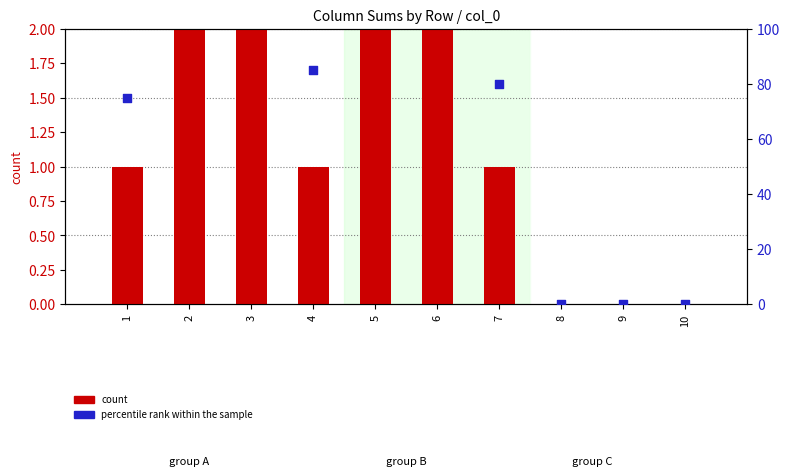

Is the value of count at 4 greater than the value of percentile rank within the sample at 5?

No